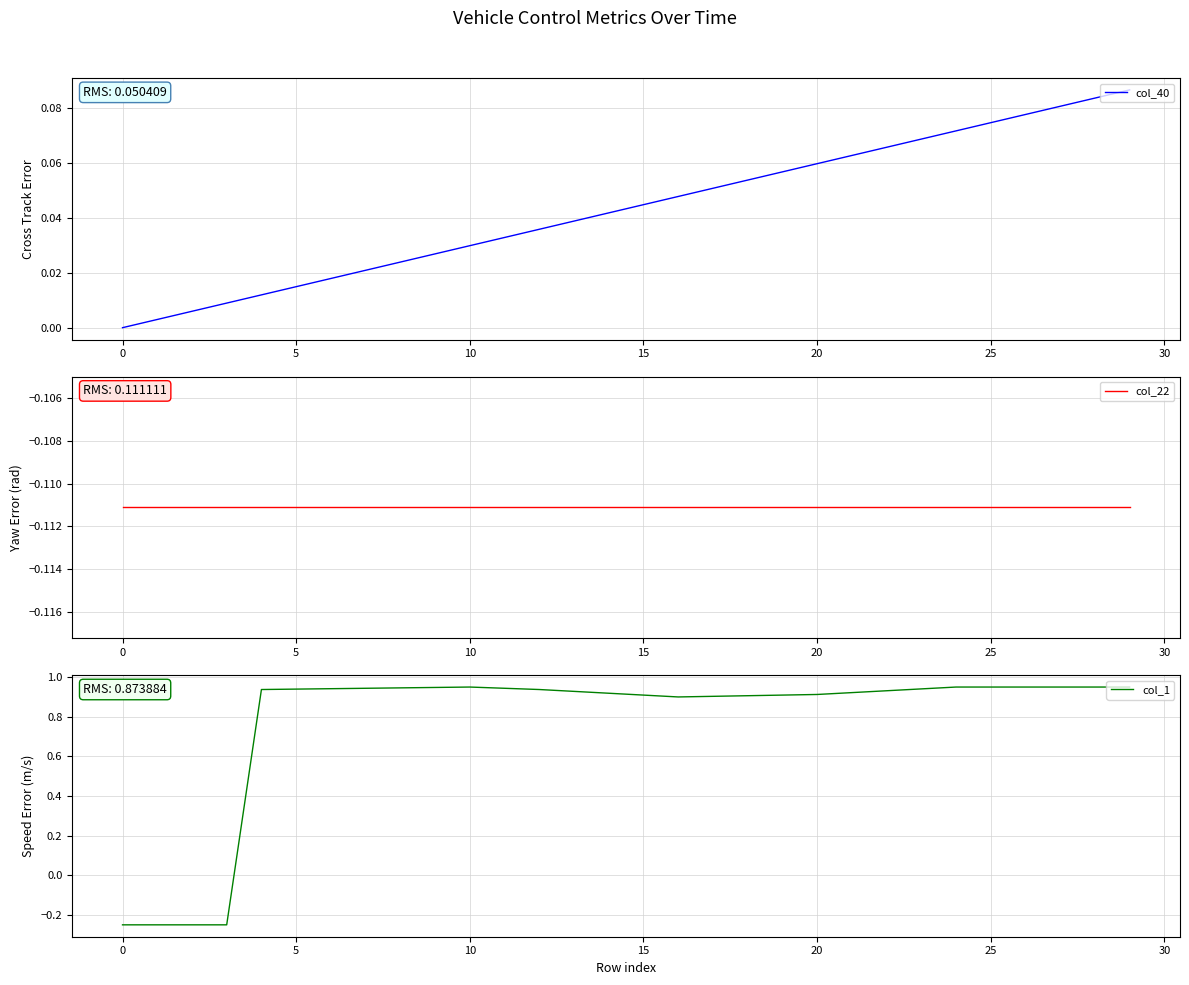

Which series has the largest total across all categories?

col_1